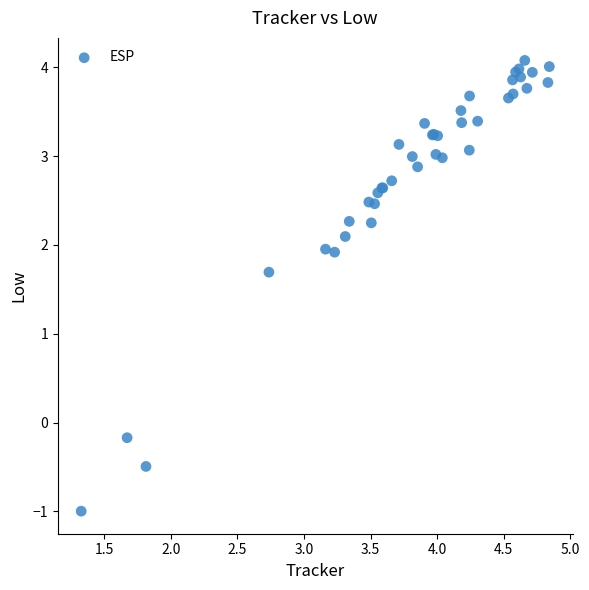

What Y value in the scatter plot is closest to 1?

1.7